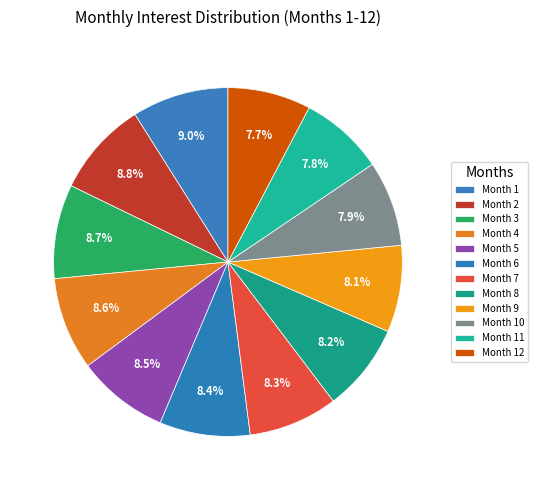

Rank the categories by value from highest to lowest.

Month 1, Month 2, Month 3, Month 4, Month 5, Month 6, Month 7, Month 8, Month 9, Month 10, Month 11, Month 12